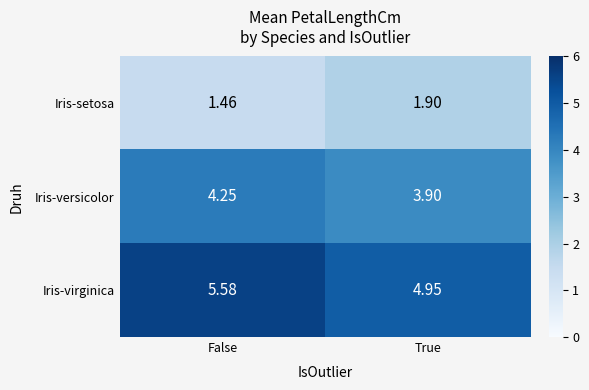

Which series has the widest spread of values?

Iris-virginica